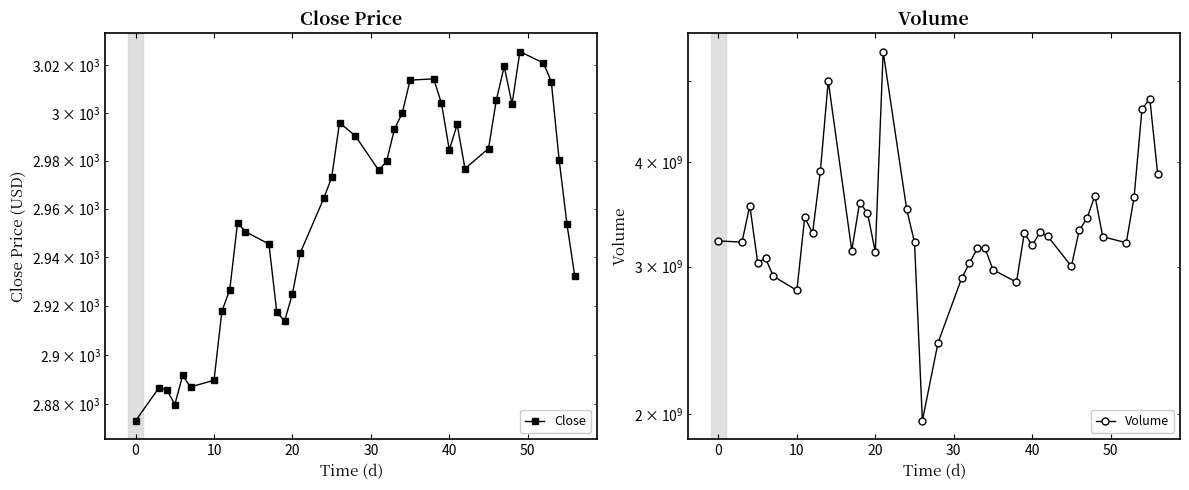

Reading left to right, what are all the values shown in this chart?

Close: 2873.3	2886.7	2885.7	2879.8	2891.6	2887.0	2889.7	2917.8	2926.5	2954.2	2950.5	2945.4	2917.4	2913.8	2924.9	2941.8	2964.3	2973.0	2995.8	2990.4	2975.9	2979.6	2993.1	2999.9	3013.8	3014.3	3004.0	2984.4	2995.1	2976.6	2985.0	3005.5	3019.6	3003.7	3025.9	3021.0	3013.2	2980.4	2953.6	2932.1
Volume: 3220250000.0	3209210000.0	3548420000.0	3034130000.0	3069810000.0	2922330000.0	2810140000.0	3437620000.0	3287890000.0	3905940000.0	5000120000.0	3136250000.0	3578050000.0	3478130000.0	3122920000.0	5420700000.0	3513270000.0	3206840000.0	1963720000.0	2434210000.0	2904550000.0	3028210000.0	3154240000.0	3154620000.0	2974960000.0	2874970000.0	3290650000.0	3181600000.0	3296580000.0	3260360000.0	3003720000.0	3313660000.0	3428980000.0	3645270000.0	3257590000.0	3203710000.0	3634330000.0	4623430000.0	4762300000.0	3874660000.0